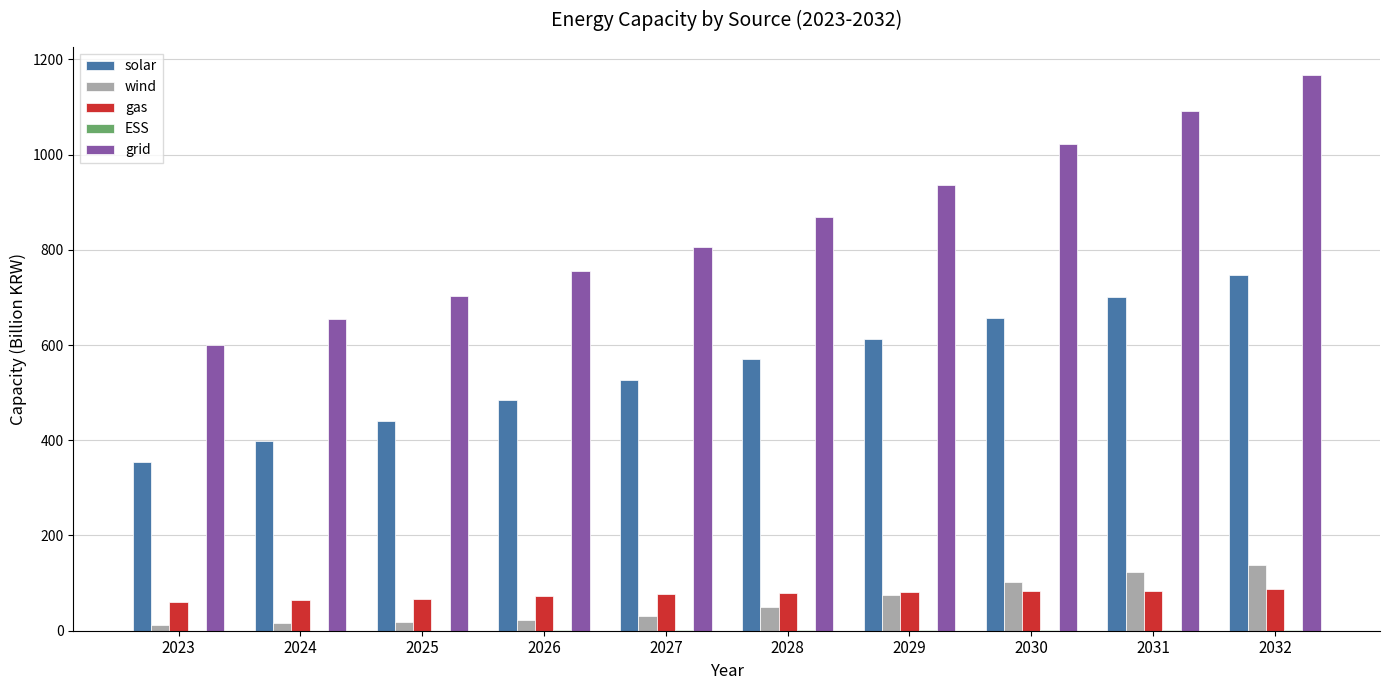

Is it true that grid equals 1400.2 at 2029?

False